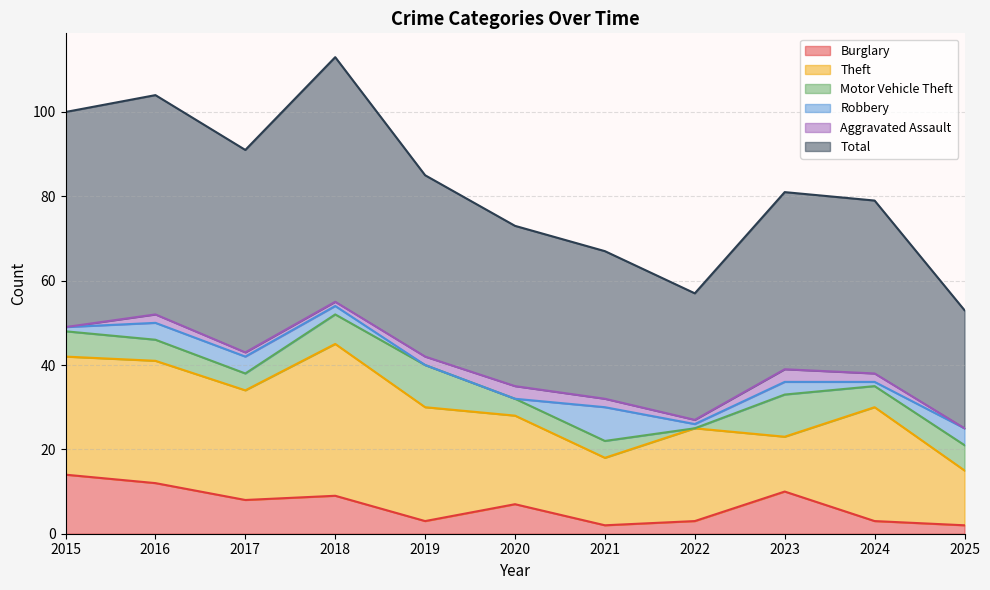

How many data points in Aggravated Assault are above 2?

2